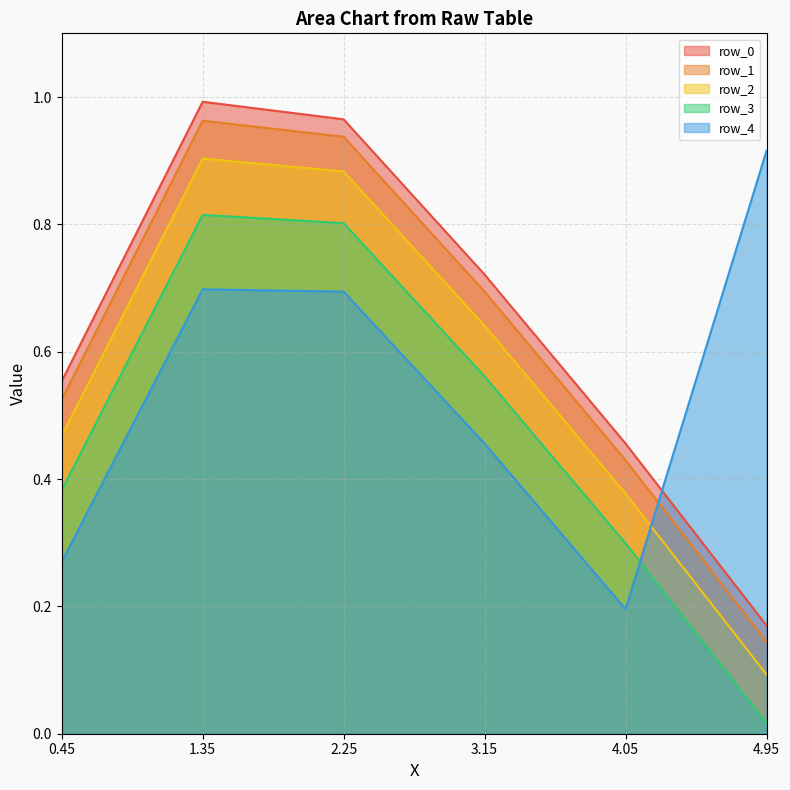

What is the average value of the row_0 series?

0.6